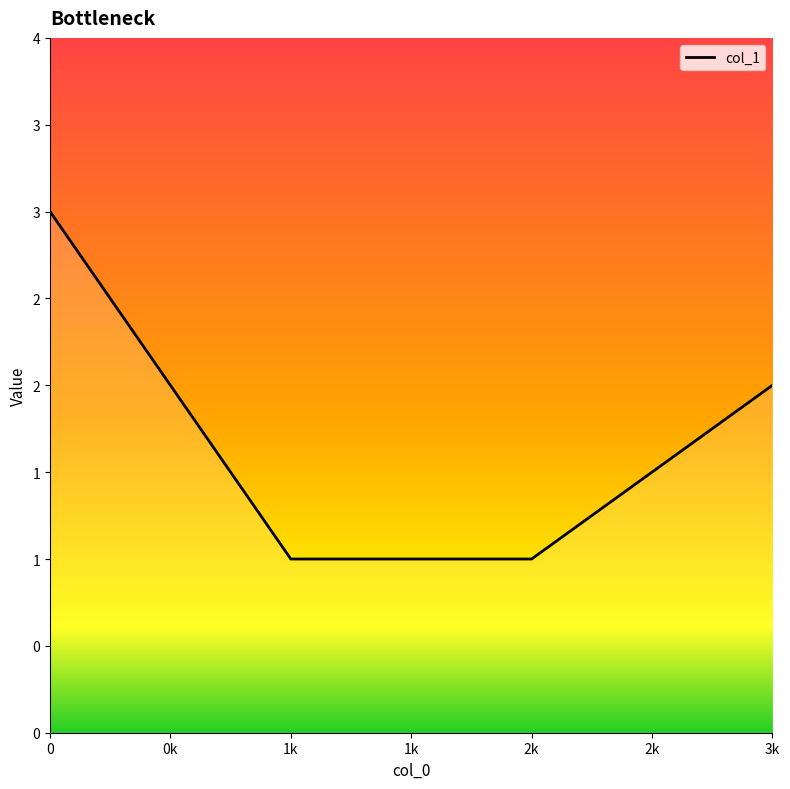

Is this an area chart (filled region under the line)?

No